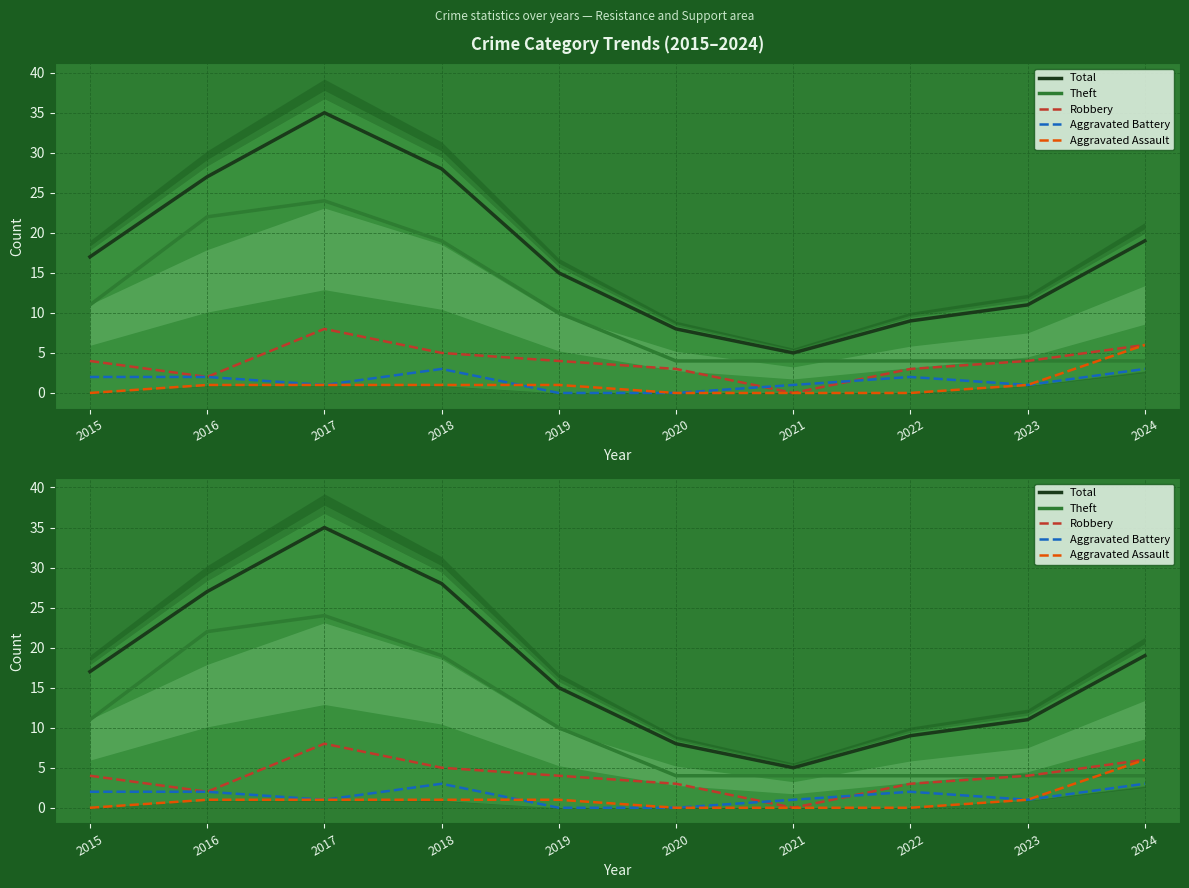

Is it true that Robbery equals 3 at 2020?

True